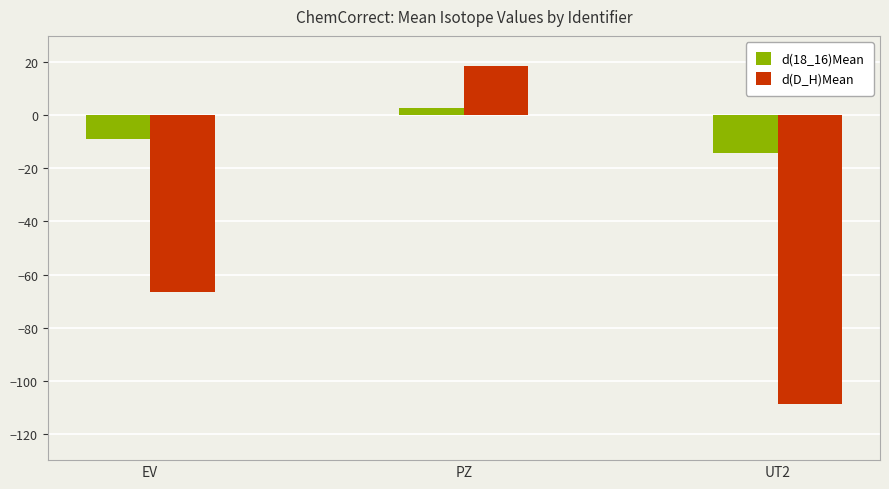

Is it true that d(D_H)Mean equals 9.2 at PZ?

False